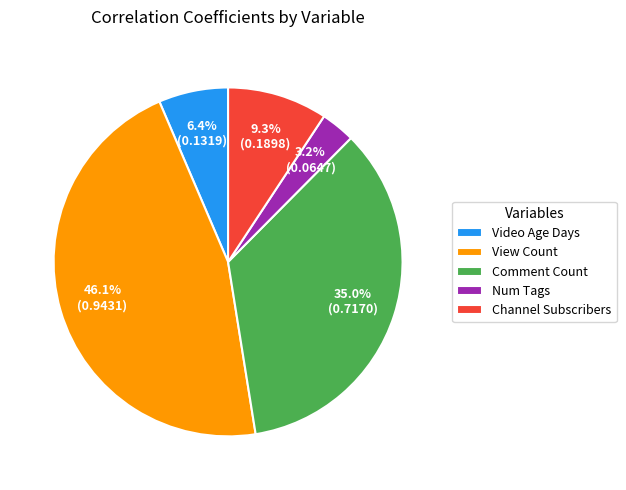

Is Num Tags the majority of the pie?

No